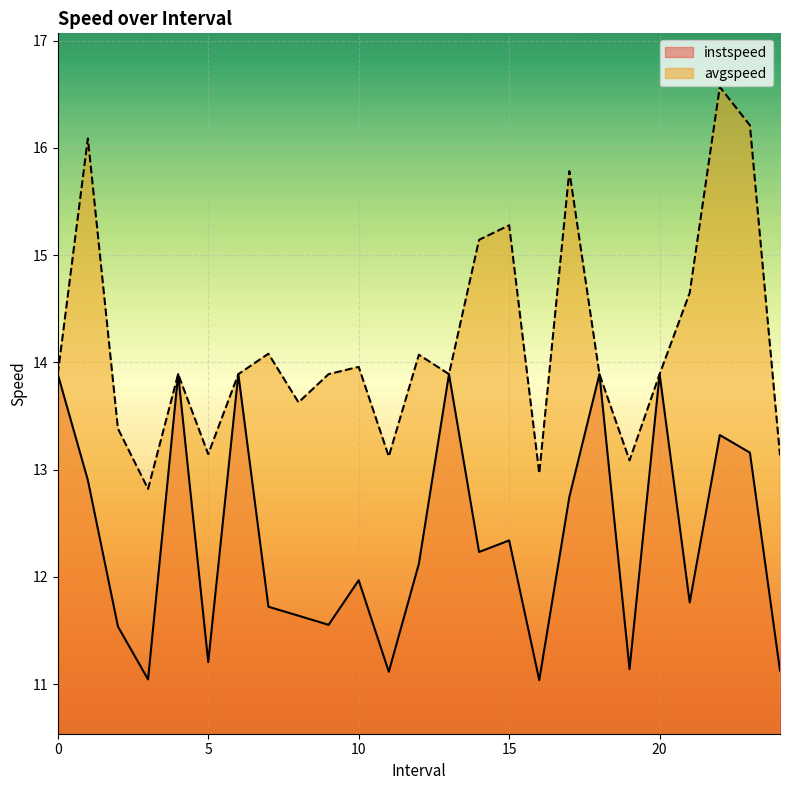

In avgspeed, how many points are lower than both neighbors (excluding endpoints)?

7